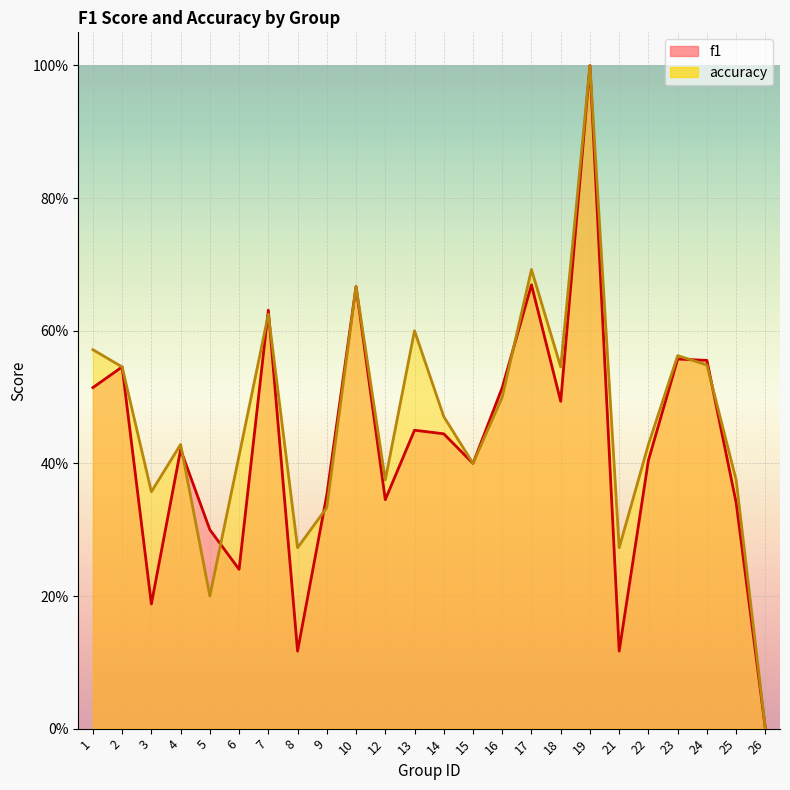

True or false: accuracy and f1 intersect in this chart.

True